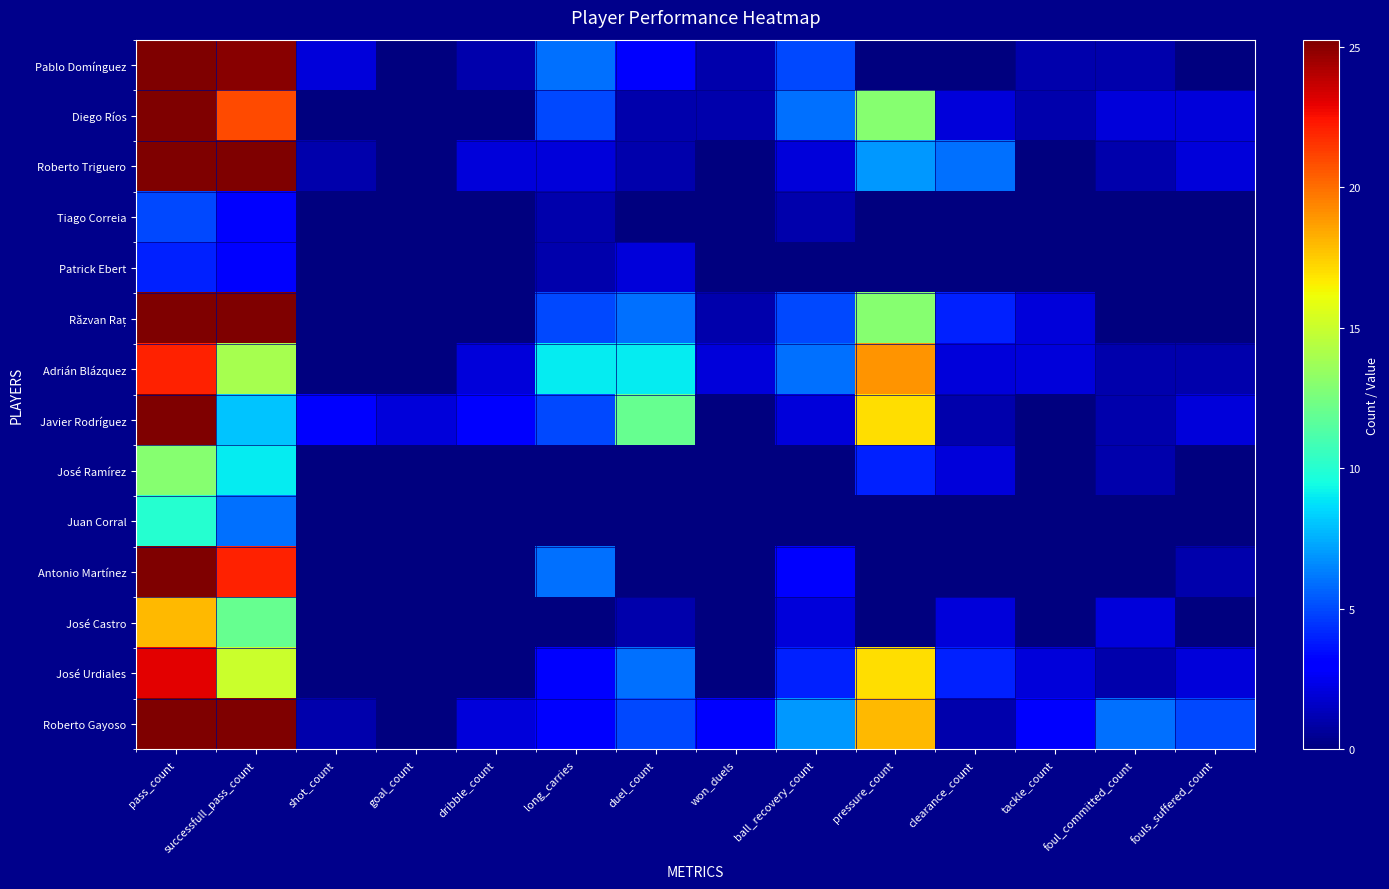

At which category is the sum across all series the highest?

pass_count